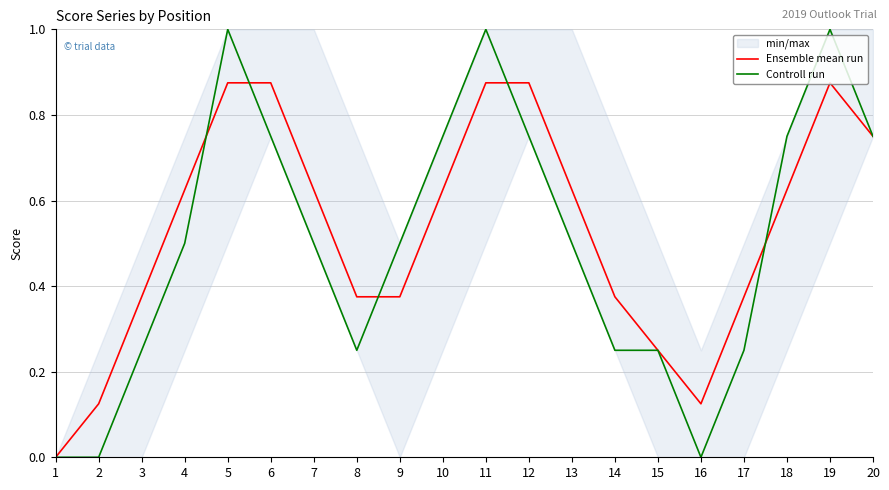

At which label does Ensemble mean run reach its minimum?

1